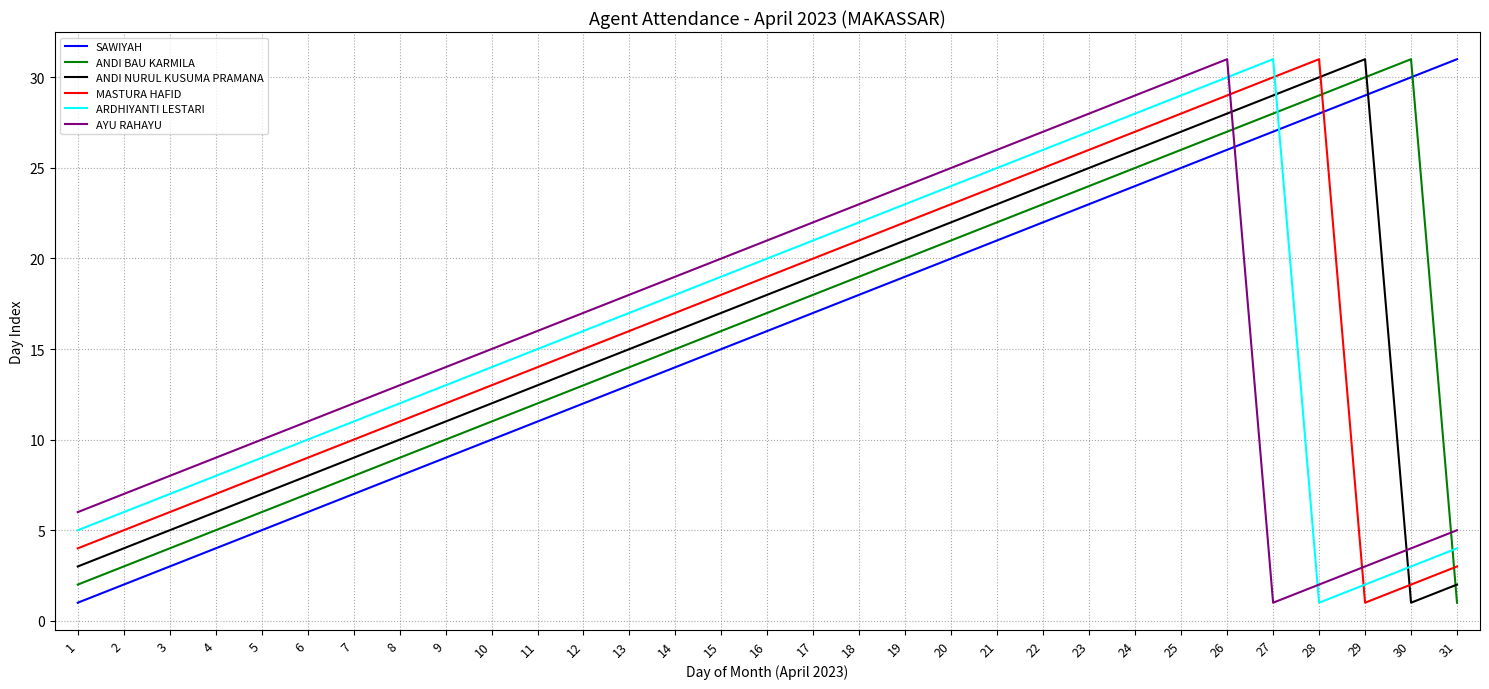

Reading left to right, transcribe all the data shown in this chart.

SAWIYAH: 1=1	2=2	3=3	4=4	5=5	6=6	7=7	8=8	9=9	10=10	11=11	12=12	13=13	14=14	15=15	16=16	17=17	18=18	19=19	20=20	21=21	22=22	23=23	24=24	25=25	26=26	27=27	28=28	29=29	30=30	31=31
ANDI BAU KARMILA: 1=2	2=3	3=4	4=5	5=6	6=7	7=8	8=9	9=10	10=11	11=12	12=13	13=14	14=15	15=16	16=17	17=18	18=19	19=20	20=21	21=22	22=23	23=24	24=25	25=26	26=27	27=28	28=29	29=30	30=31	31=1
ANDI NURUL KUSUMA PRAMANA: 1=3	2=4	3=5	4=6	5=7	6=8	7=9	8=10	9=11	10=12	11=13	12=14	13=15	14=16	15=17	16=18	17=19	18=20	19=21	20=22	21=23	22=24	23=25	24=26	25=27	26=28	27=29	28=30	29=31	30=1	31=2
MASTURA HAFID: 1=4	2=5	3=6	4=7	5=8	6=9	7=10	8=11	9=12	10=13	11=14	12=15	13=16	14=17	15=18	16=19	17=20	18=21	19=22	20=23	21=24	22=25	23=26	24=27	25=28	26=29	27=30	28=31	29=1	30=2	31=3
ARDHIYANTI LESTARI: 1=5	2=6	3=7	4=8	5=9	6=10	7=11	8=12	9=13	10=14	11=15	12=16	13=17	14=18	15=19	16=20	17=21	18=22	19=23	20=24	21=25	22=26	23=27	24=28	25=29	26=30	27=31	28=1	29=2	30=3	31=4
AYU RAHAYU: 1=6	2=7	3=8	4=9	5=10	6=11	7=12	8=13	9=14	10=15	11=16	12=17	13=18	14=19	15=20	16=21	17=22	18=23	19=24	20=25	21=26	22=27	23=28	24=29	25=30	26=31	27=1	28=2	29=3	30=4	31=5